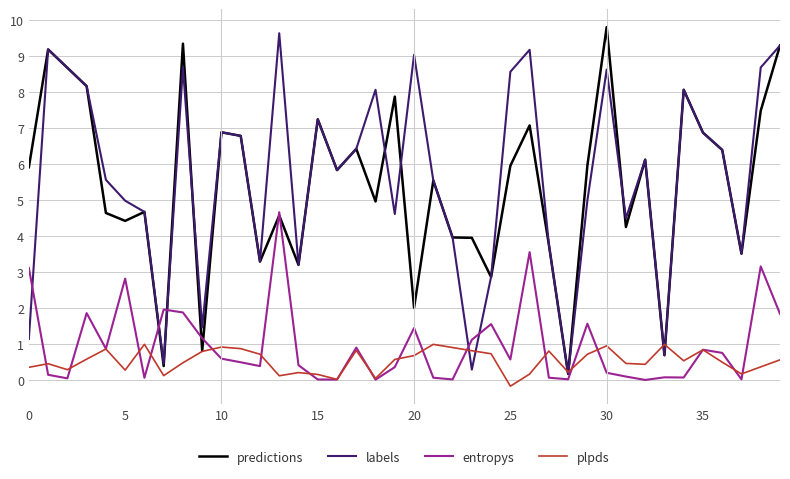

Count the number of data series in this chart.

4